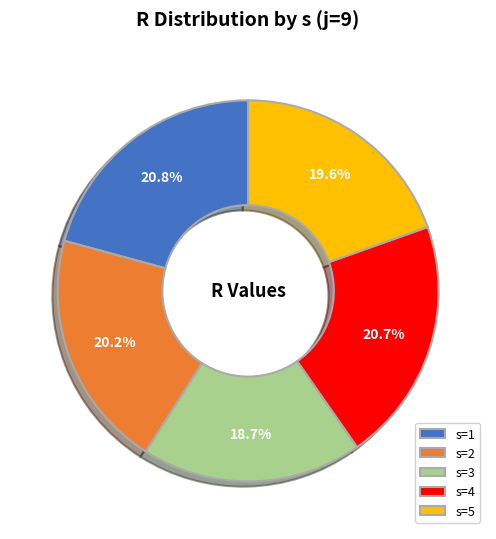

To the nearest percent, what is the average slice percentage?

20%